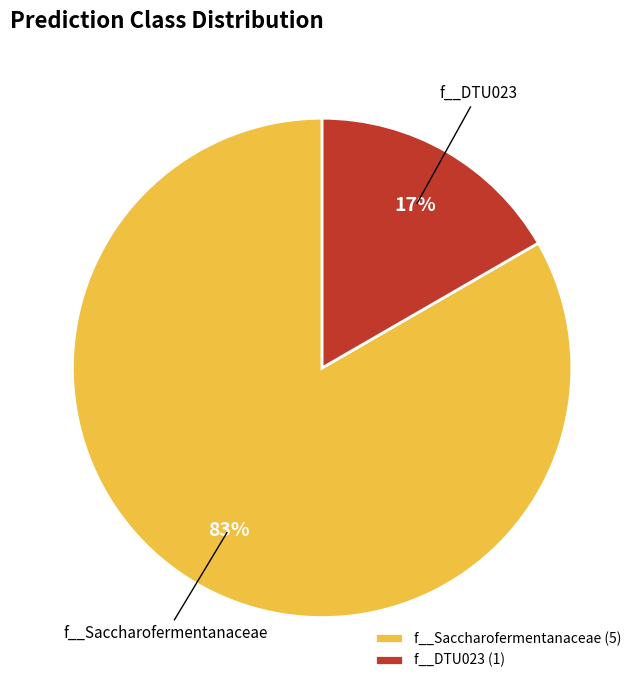

Do f__Saccharofermentanaceae and f__DTU023 together represent more than half of the pie?

Yes